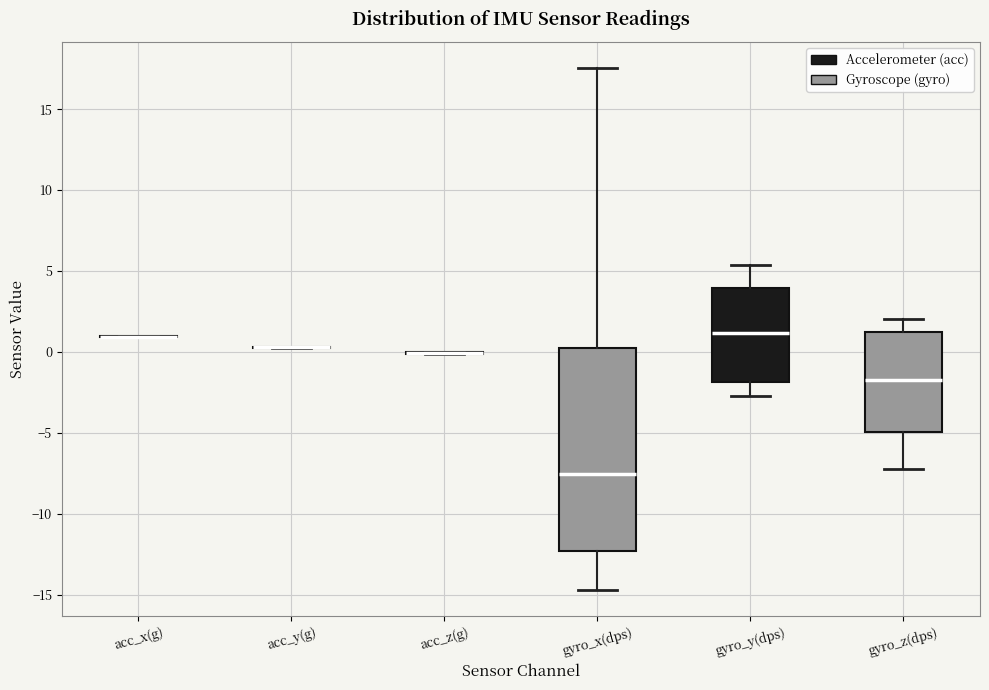

Reading left to right, transcribe this box plot: for each box, give where its median line is, the range the box spans, and where its two whiskers end, as read against the y-axis. The values are not printed on the chart, so give them approximately, as read against the axis.

acc_x(g): box collapsed to a line at 1.0, whiskers 1.0 to 1.0
acc_y(g): box collapsed to a line at 0.5, whiskers 0.5 to 0.5
acc_z(g): box collapsed to a line at 0.0, whiskers 0.0 to 0.0
gyro_x(dps): median -7.5, box -12.5 to 0.5, whiskers -14.5 to 17.5
gyro_y(dps): median 1.0, box -2.0 to 4.0, whiskers -2.5 to 5.5
gyro_z(dps): median -1.5, box -5.0 to 1.0, whiskers -7.0 to 2.0